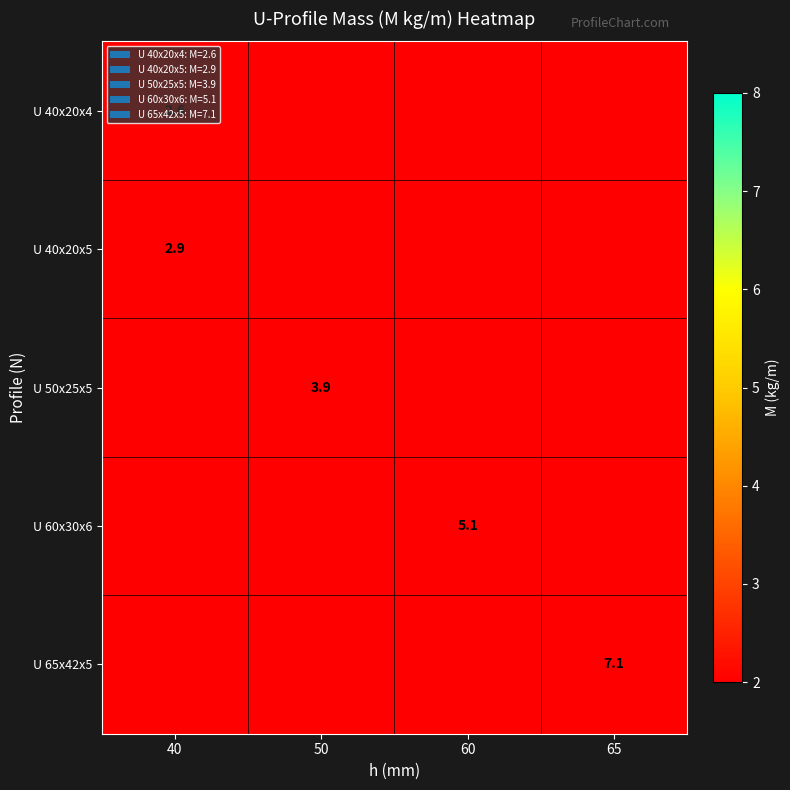

The value of U 50x25x5 at 50 is 3.9. True or false?

True